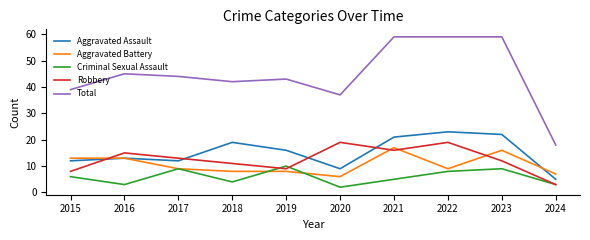

Reading right to left, list all the values displayed in this chart.

Aggravated Assault: 2024=5	2023=22	2022=23	2021=21	2020=9	2019=16	2018=19	2017=12	2016=13	2015=12
Aggravated Battery: 2024=7	2023=16	2022=9	2021=17	2020=6	2019=8	2018=8	2017=9	2016=13	2015=13
Criminal Sexual Assault: 2024=3	2023=9	2022=8	2021=5	2020=2	2019=10	2018=4	2017=9	2016=3	2015=6
Robbery: 2024=3	2023=12	2022=19	2021=16	2020=19	2019=9	2018=11	2017=13	2016=15	2015=8
Total: 2024=18	2023=59	2022=59	2021=59	2020=37	2019=43	2018=42	2017=44	2016=45	2015=39